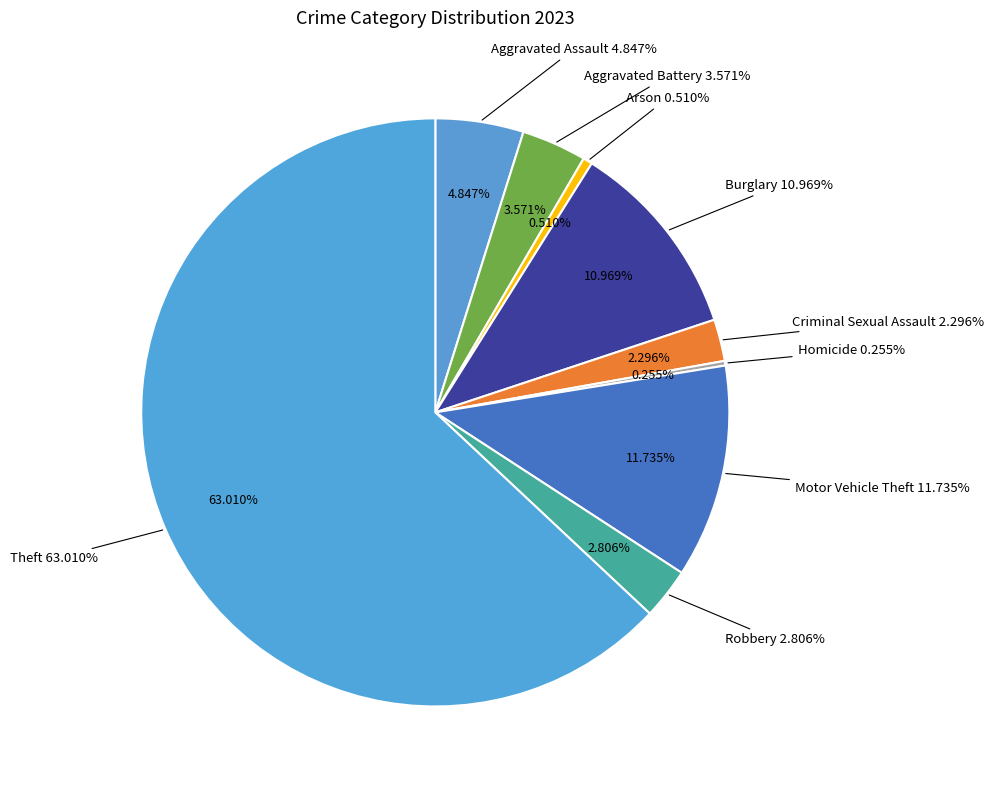

To the nearest percent, what is the average slice percentage?

11%